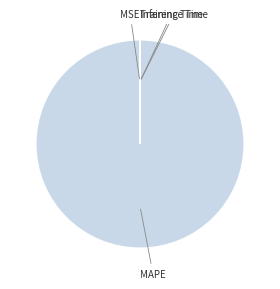

Which slice represents more than half of the pie?

MAPE